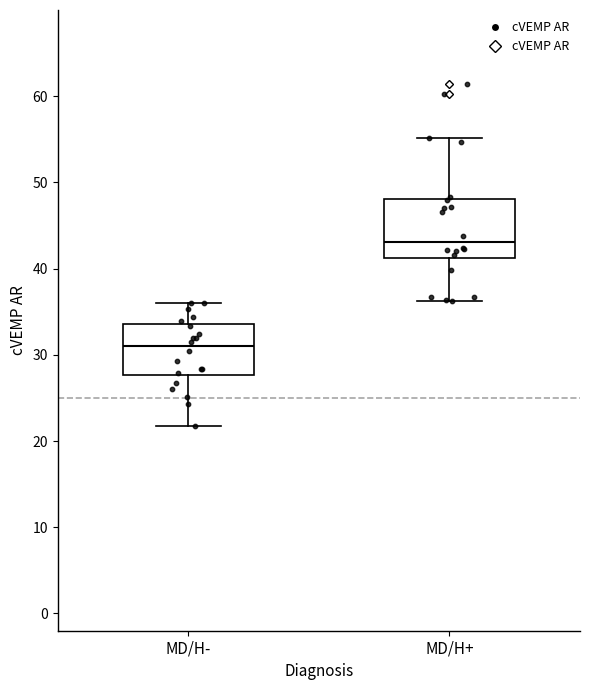

Which box has the lowest median line?

MD/H-